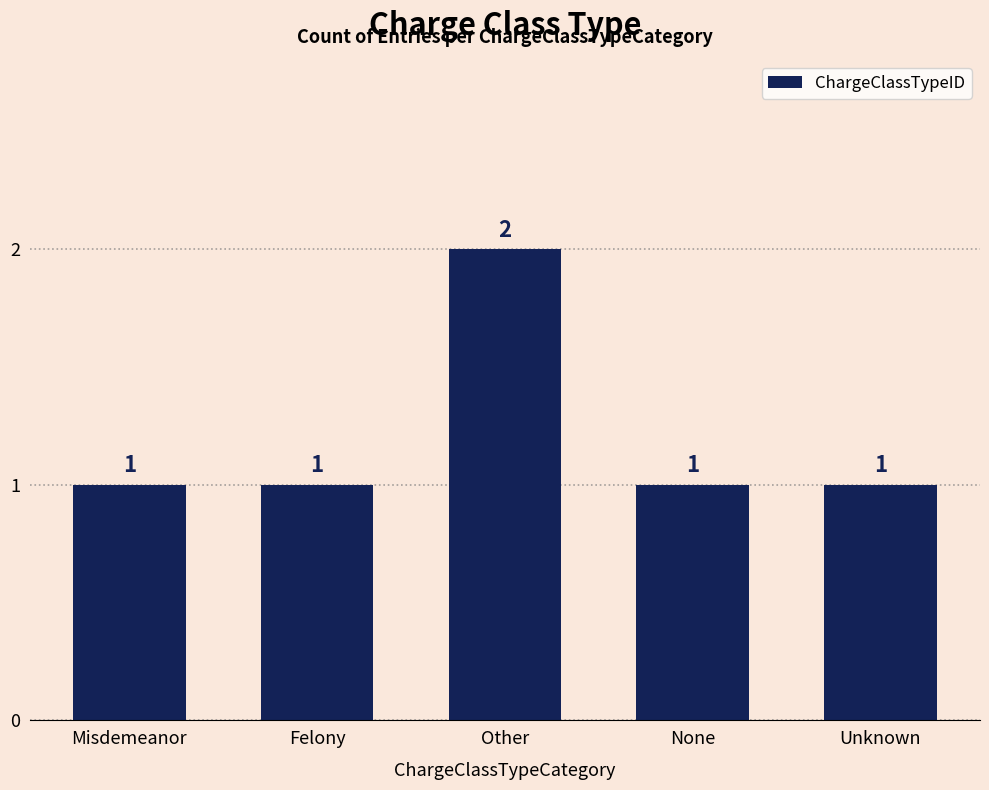

Reading left to right, transcribe all the data shown in this chart.

1	1	2	1	1